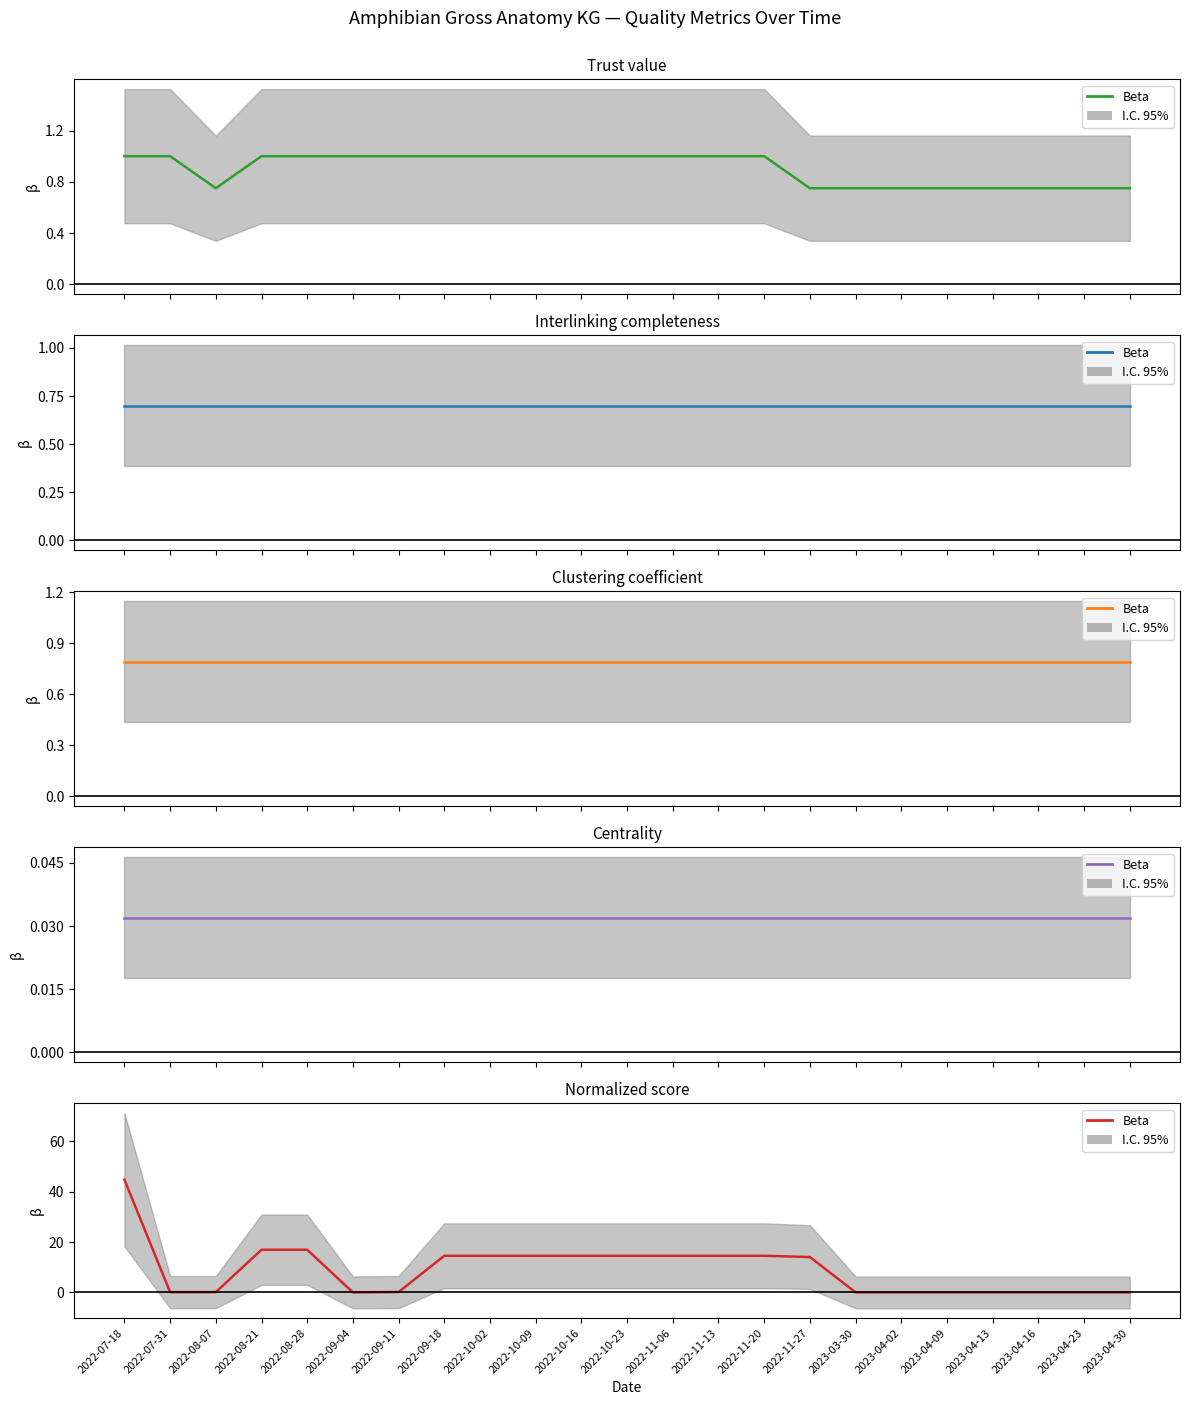

Reading left to right, transcribe all the data shown in this chart.

2022-07-18=44.7	2022-07-31=0.1	2022-08-07=0.1	2022-08-21=16.9	2022-08-28=16.9	2022-09-04=0.0	2022-09-11=0.1	2022-09-18=14.5	2022-10-02=14.5	2022-10-09=14.5	2022-10-16=14.5	2022-10-23=14.5	2022-11-06=14.5	2022-11-13=14.5	2022-11-20=14.5	2022-11-27=14.0	2023-03-30=0.0	2023-04-02=0.0	2023-04-09=0.0	2023-04-13=0.0	2023-04-16=0.0	2023-04-23=0.0	2023-04-30=0.0